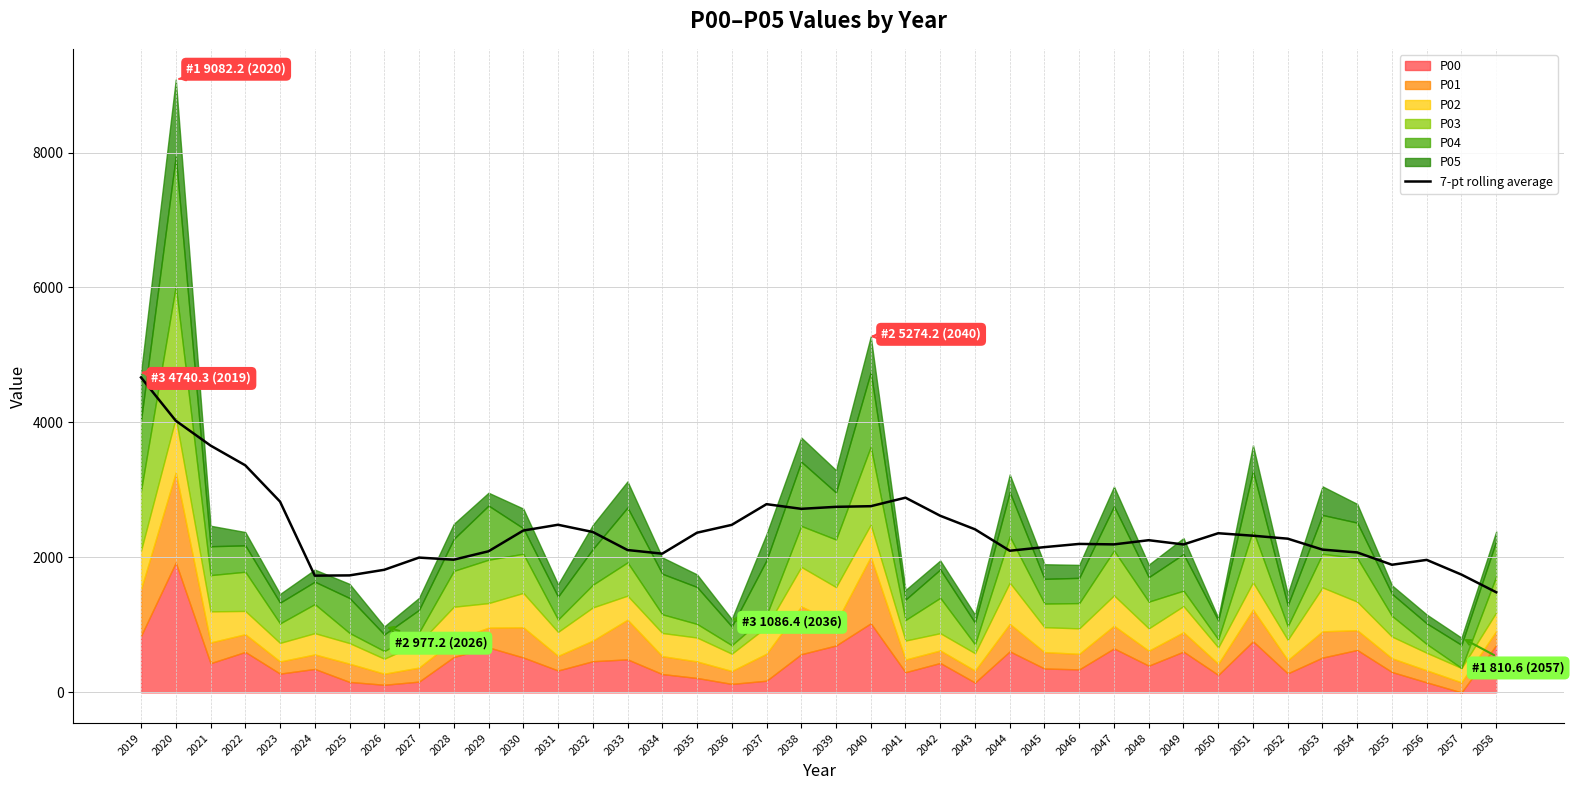

Read the value at 2053.

2116.3